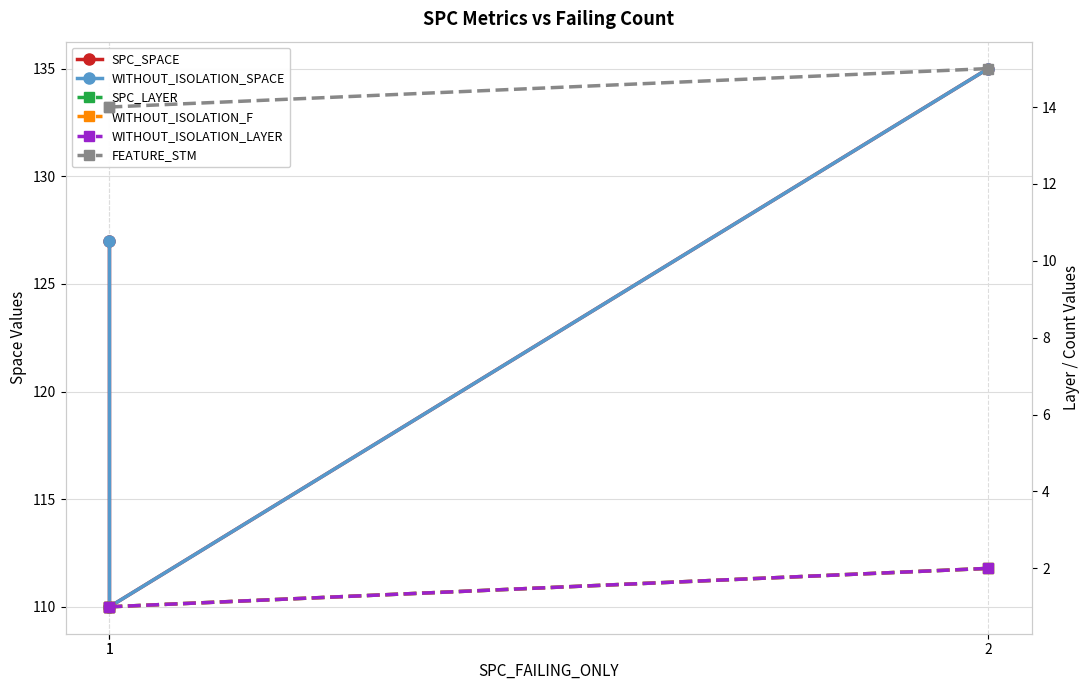

What is the difference between the maximum and second lowest values in the WITHOUT_ISOLATION_SPACE series?

8